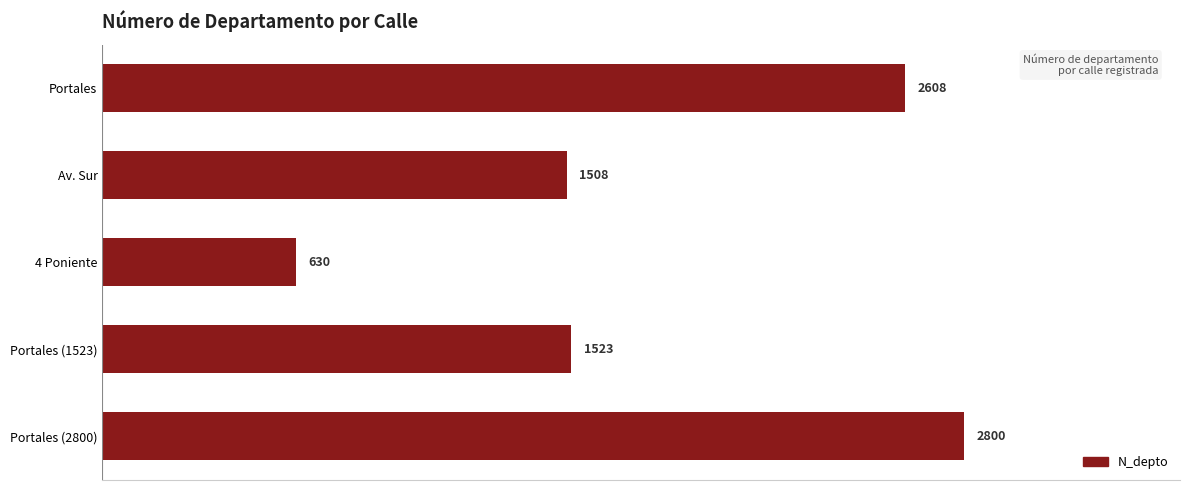

How many values are below 1523?

2